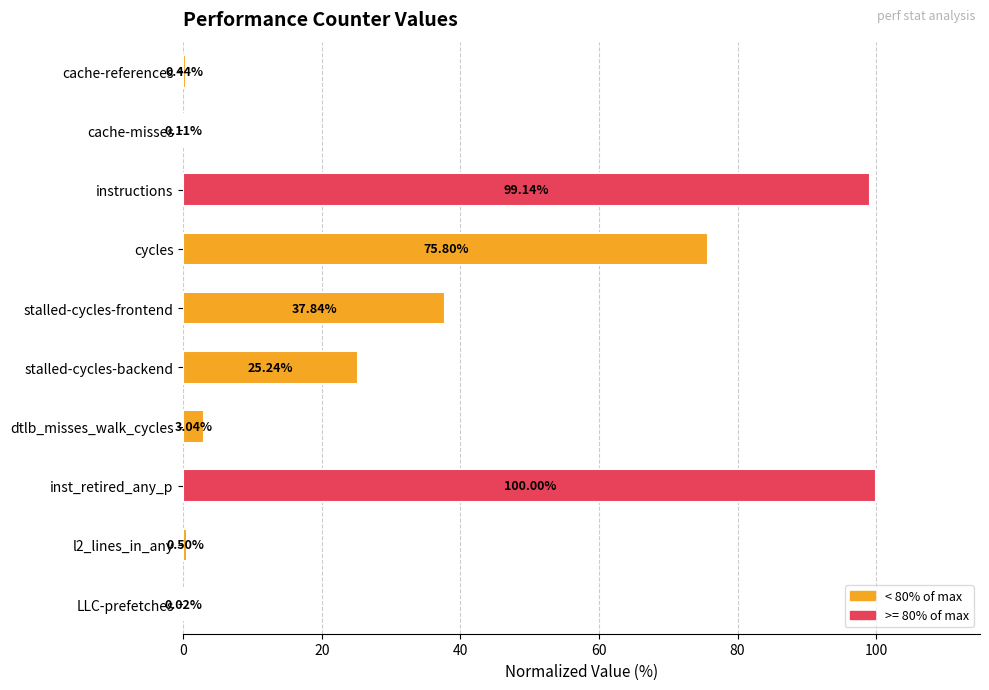

At which label is the value closest to 50?

stalled-cycles-frontend